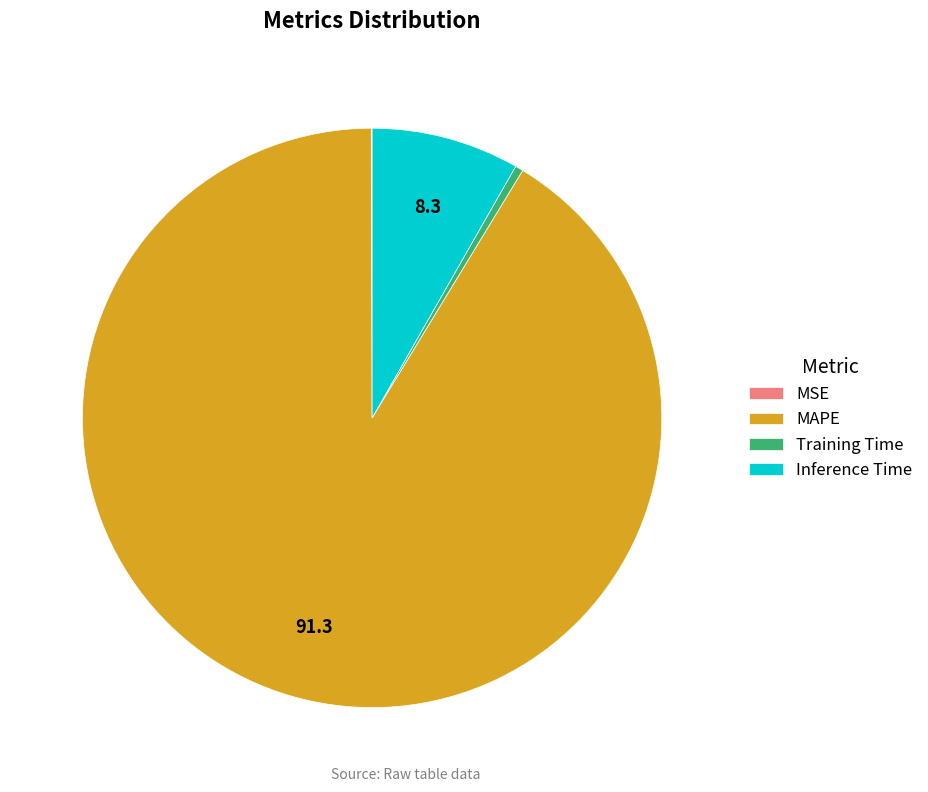

Between Inference Time and MAPE, which is larger?

MAPE